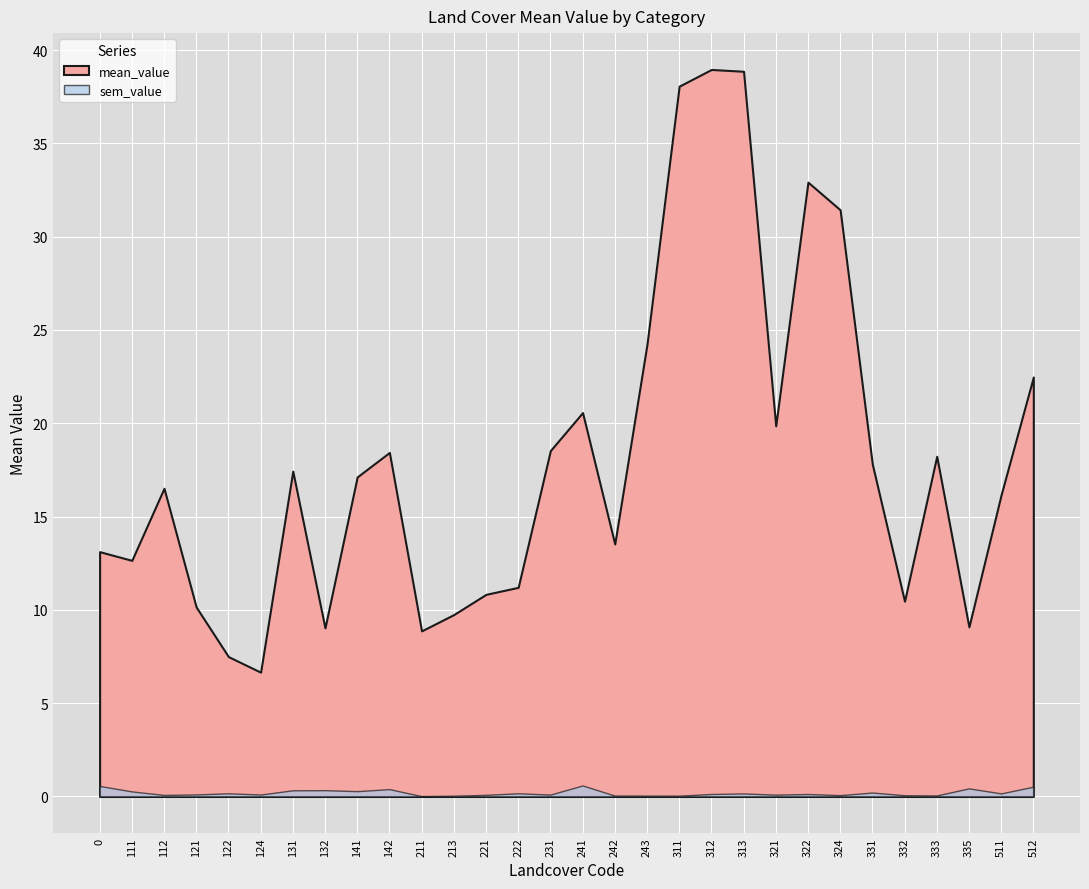

Where is the first local minimum for sem_value?

112